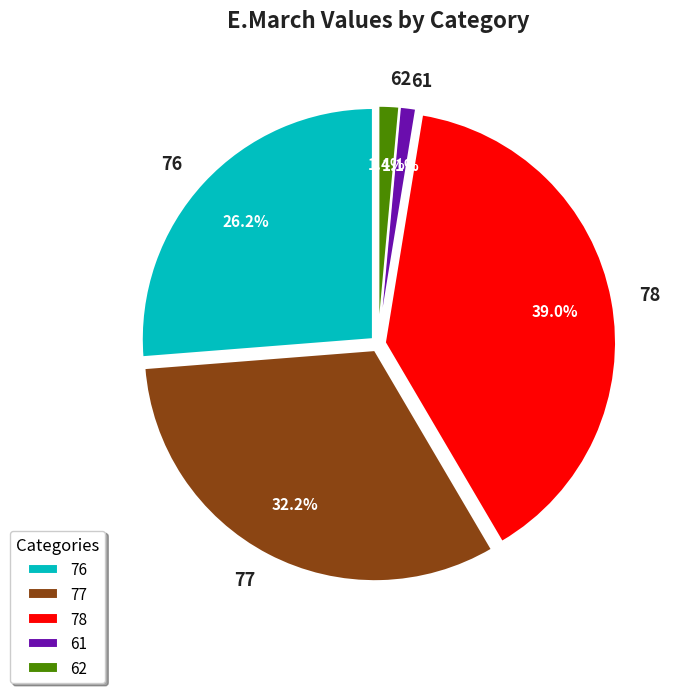

What is the ratio of the value at 77 to the value at 78?

0.8